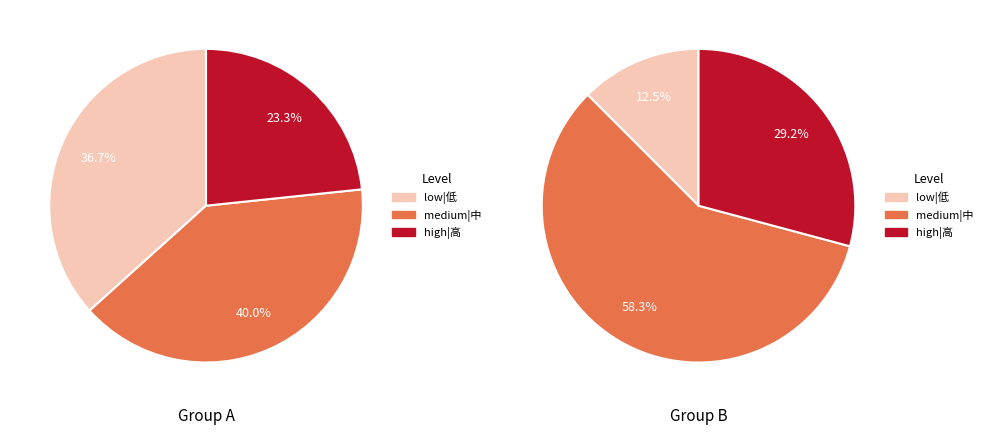

Does 6 represent more than half of the total?

No